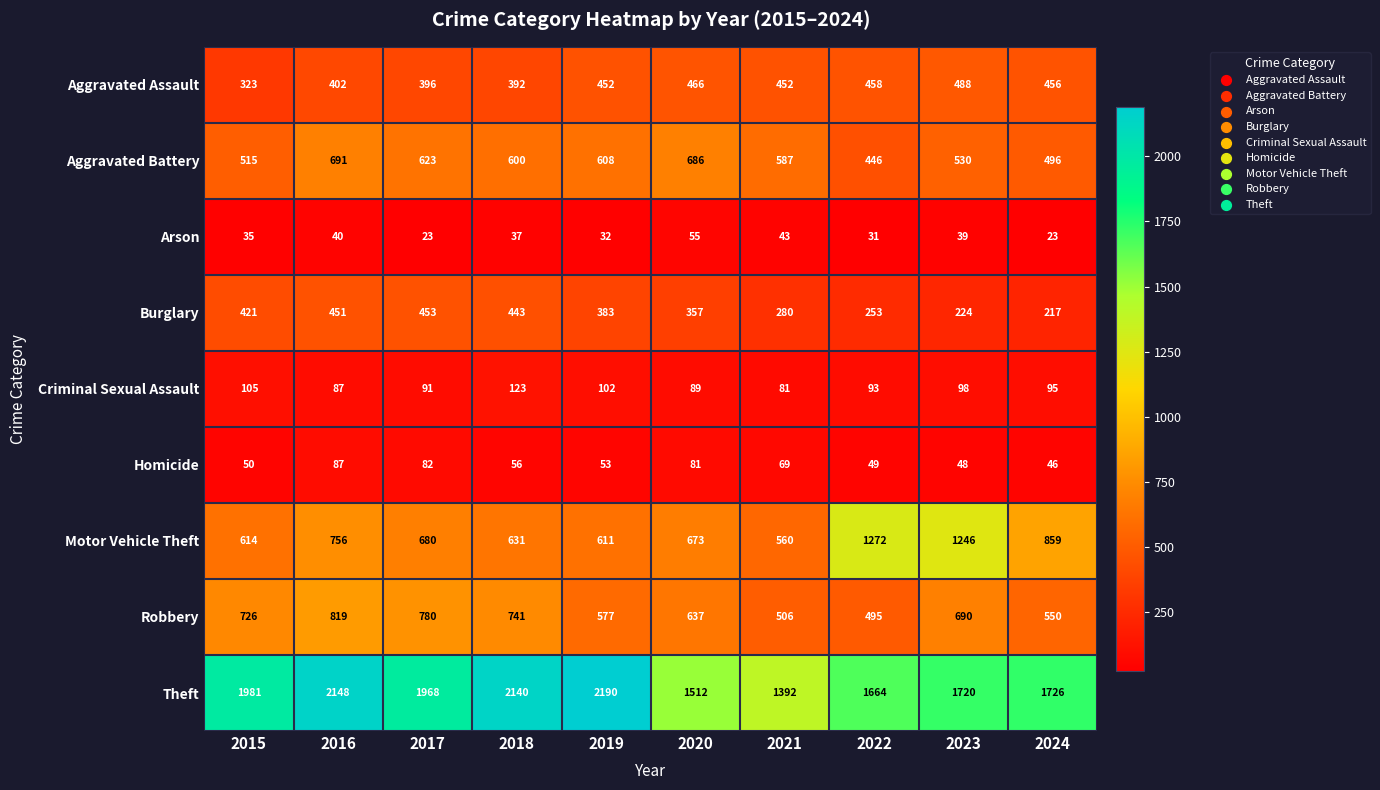

Which series has the largest range (max minus min)?

Theft